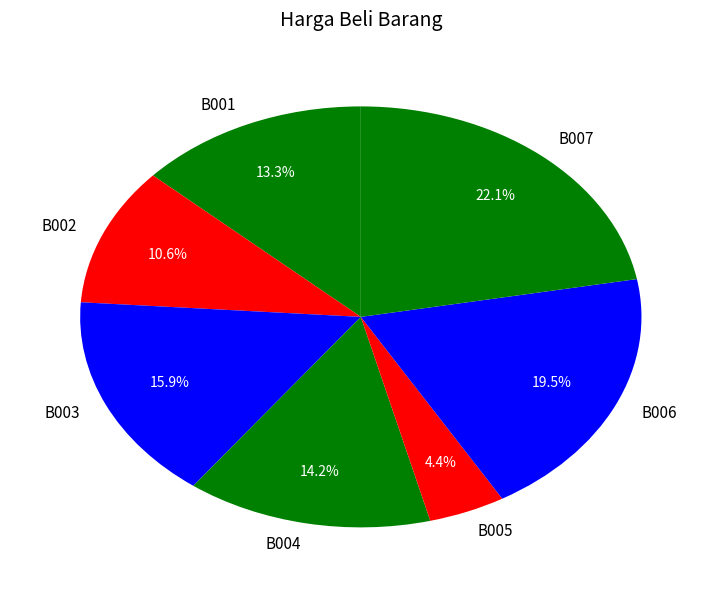

Is it true that B002 is 11% of the pie?

True